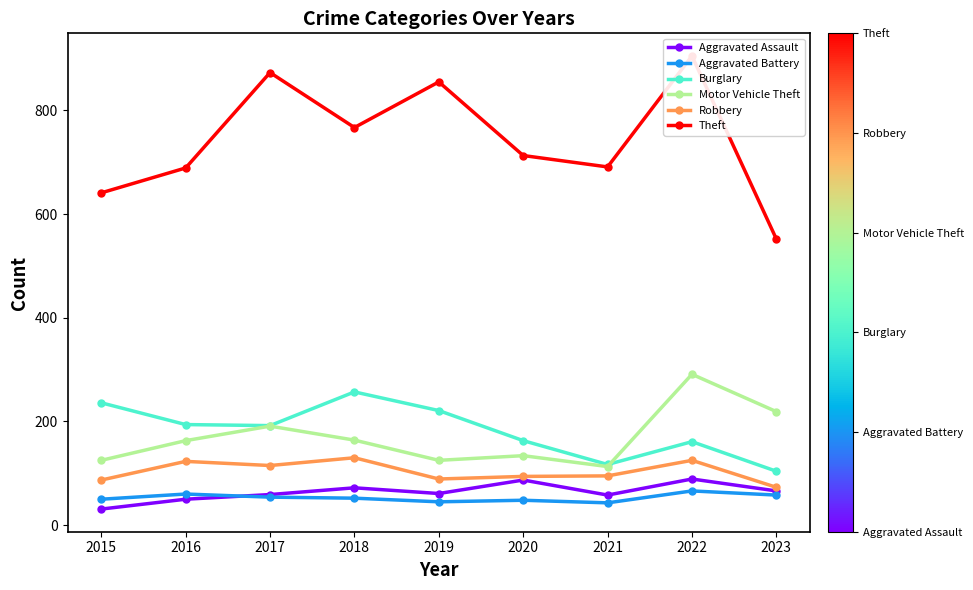

Reading left to right, extract all data points from this chart.

Aggravated Assault: 2015=31	2016=50	2017=59	2018=72	2019=61	2020=87	2021=58	2022=89	2023=66
Aggravated Battery: 2015=50	2016=60	2017=54	2018=52	2019=45	2020=48	2021=43	2022=66	2023=58
Burglary: 2015=236	2016=194	2017=192	2018=257	2019=221	2020=163	2021=117	2022=161	2023=104
Motor Vehicle Theft: 2015=125	2016=163	2017=191	2018=164	2019=125	2020=134	2021=113	2022=291	2023=219
Robbery: 2015=87	2016=123	2017=115	2018=130	2019=89	2020=94	2021=95	2022=125	2023=73
Theft: 2015=641	2016=689	2017=873	2018=767	2019=855	2020=713	2021=691	2022=905	2023=552